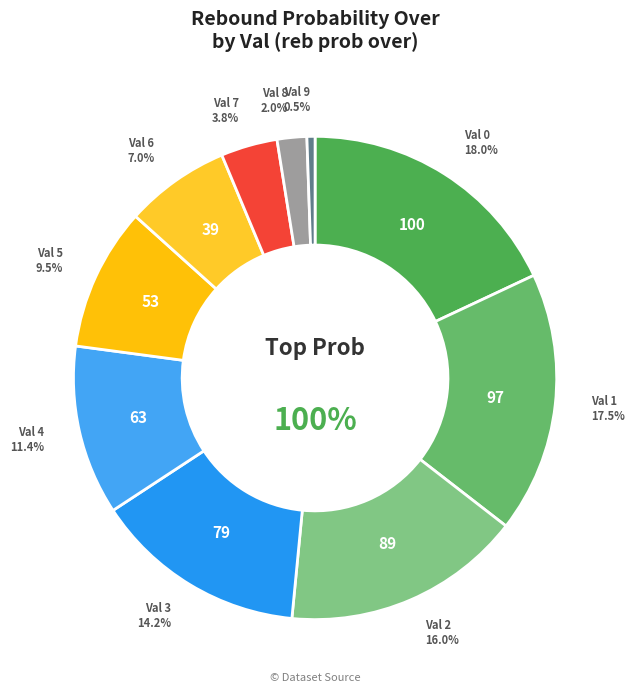

To the nearest percent, what percentage of the pie is 1?

17%